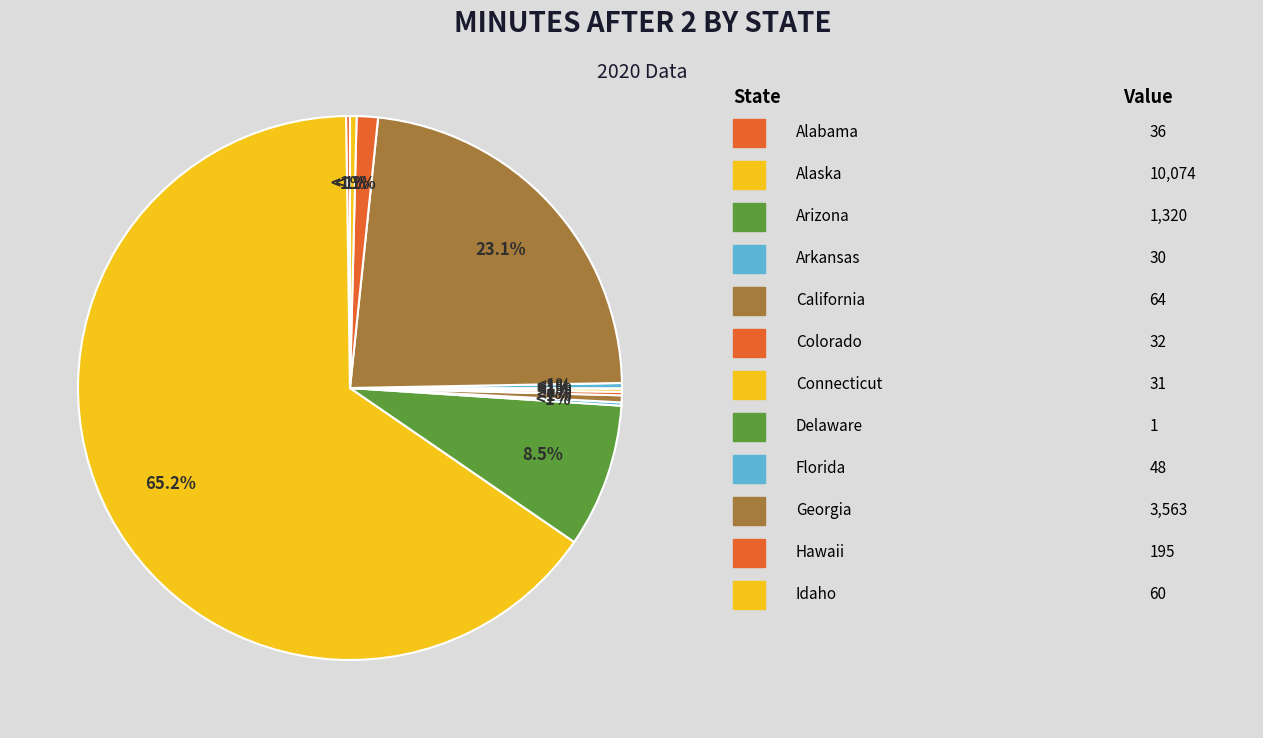

How many segments does this pie chart have?

12